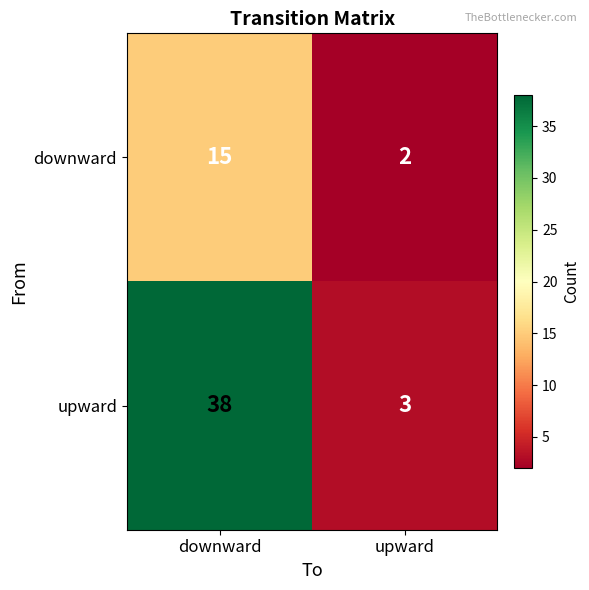

True or false: downward has a value of 22 at downward.

False